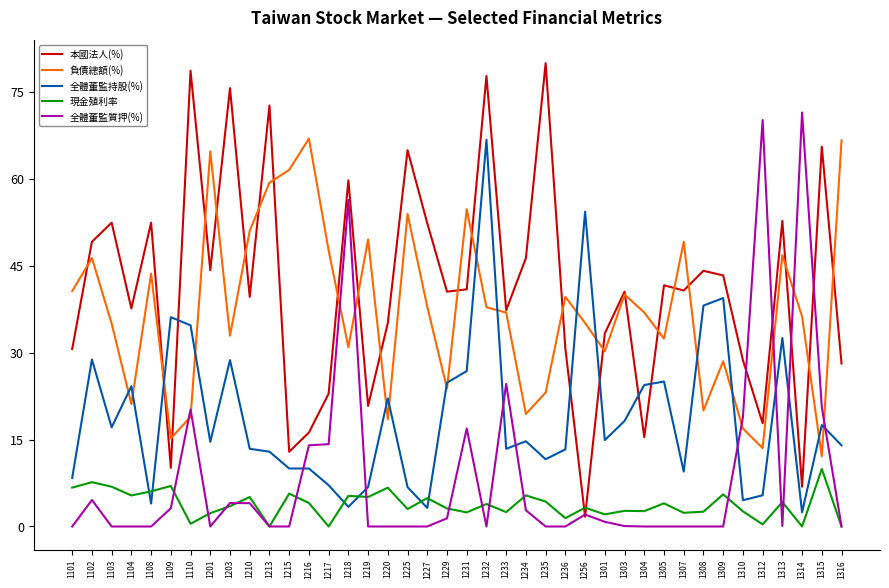

Count the number of categories in the chart.

40